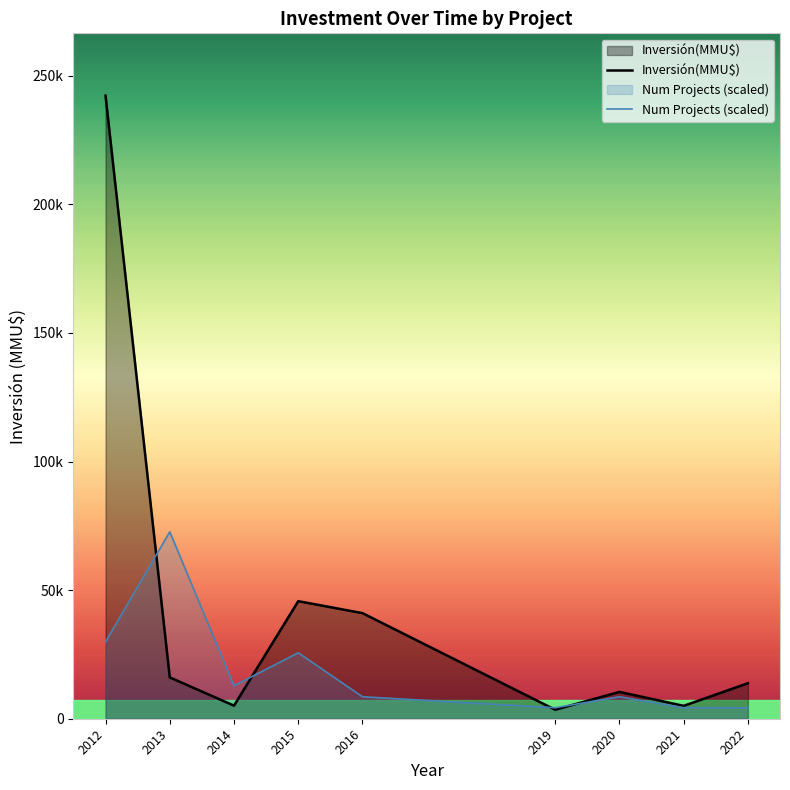

Reading right to left, what are all the values shown in this chart?

Inversión(MMU$): 2022=13800.0	2021=5000.0	2020=10425.0	2019=3500.0	2016=41057.0	2015=45713.0	2014=5083.0	2013=16063.0	2012=242284.0
Num Projects (scaled): 2022=4275.6	2021=4275.6	2020=8551.2	2019=4275.6	2016=8551.2	2015=25653.6	2014=12826.8	2013=72685.2	2012=29929.2